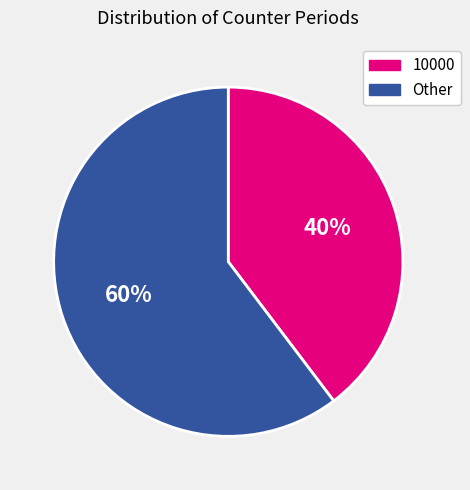

Count the number of slices in the pie.

2